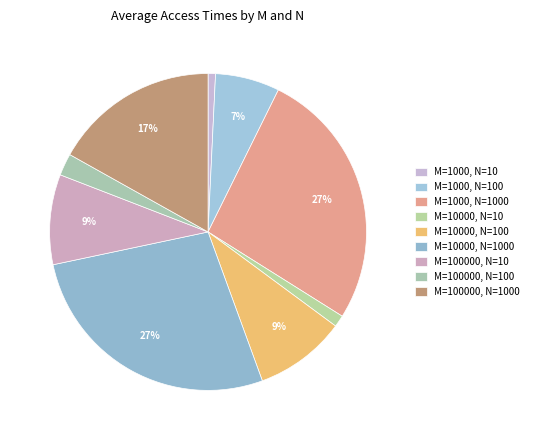

Is there a majority slice in this chart?

No